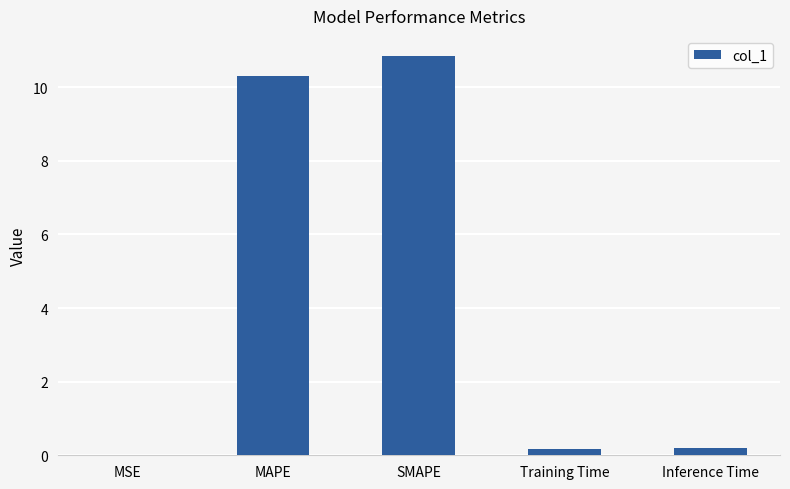

Is it true that the value at MSE is 0.0?

True